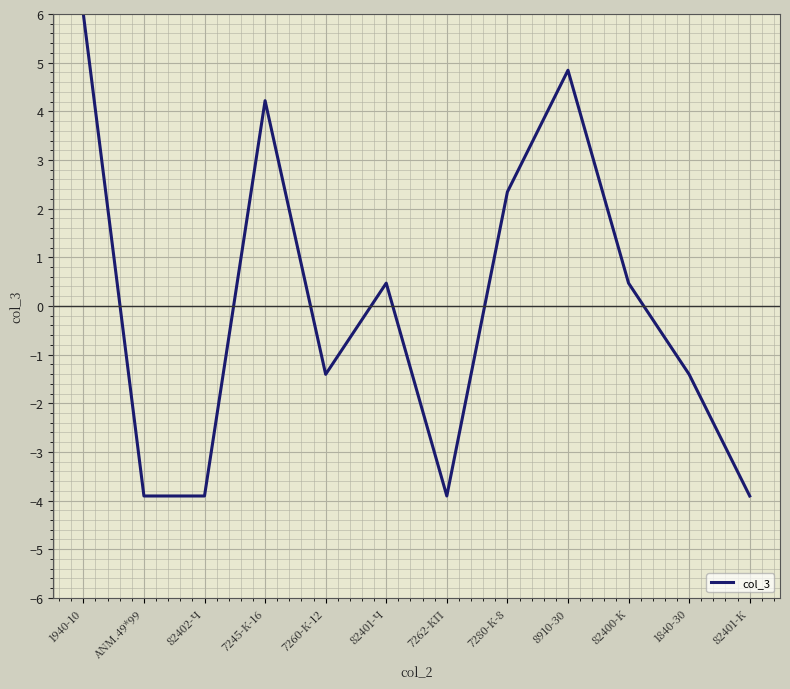

How many negative values are there?

6